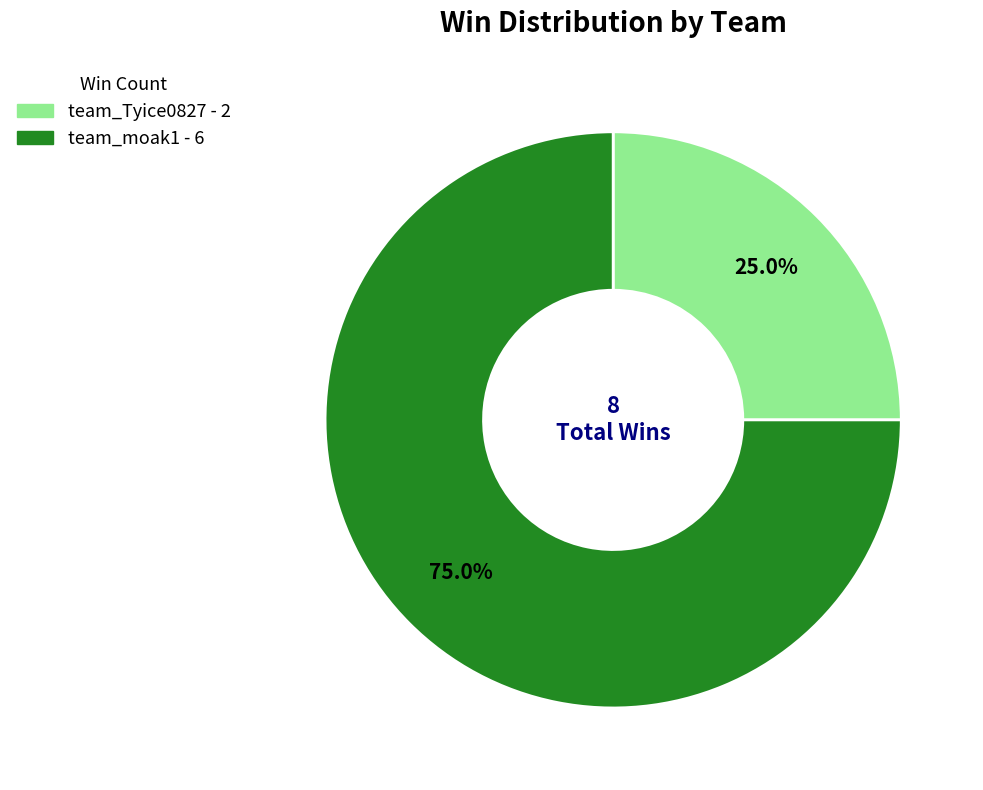

Rank the categories by value from highest to lowest.

team_moak1, team_Tyice0827